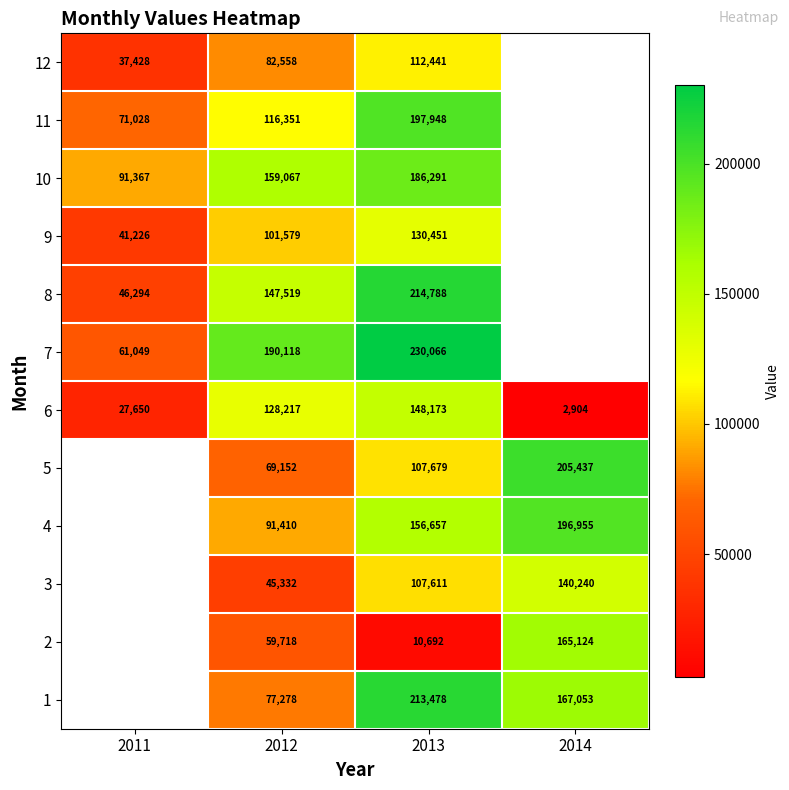

What is the spread (max minus min) of values at 2013?

219374